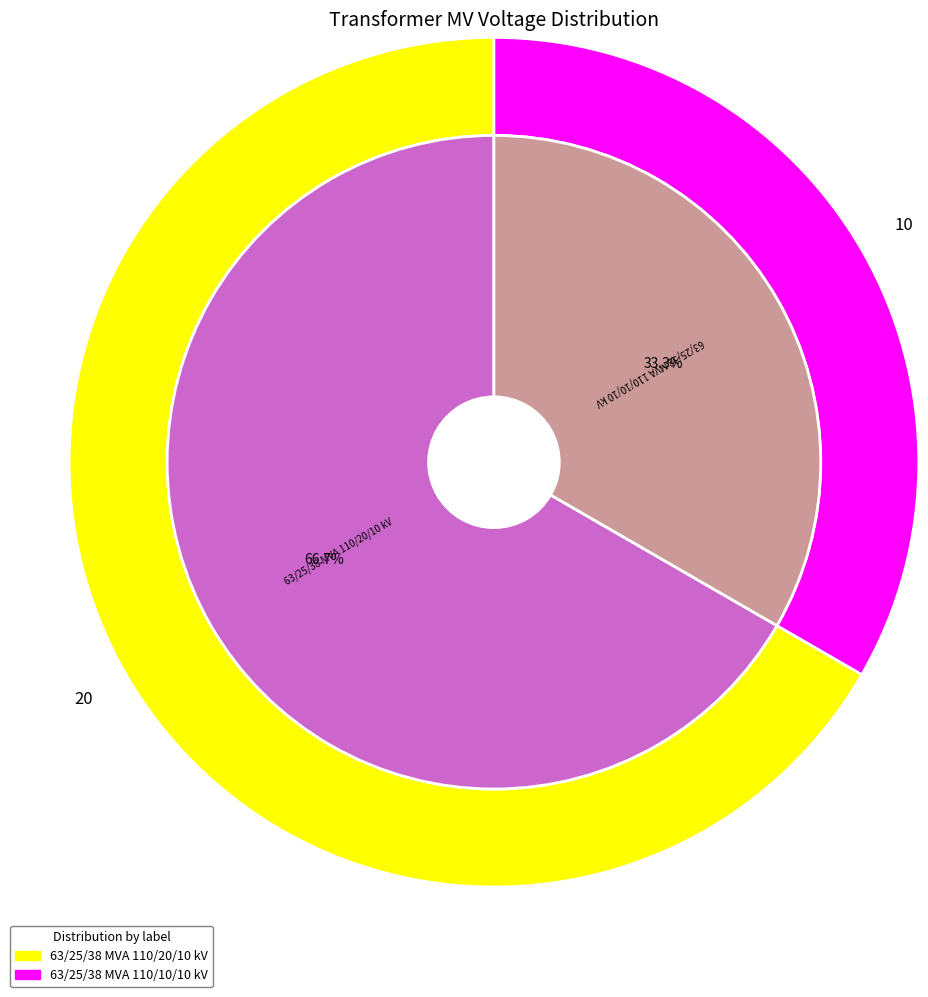

Rank the categories by value from lowest to highest.

63/25/38 MVA 110/10/10 kV, 63/25/38 MVA 110/20/10 kV